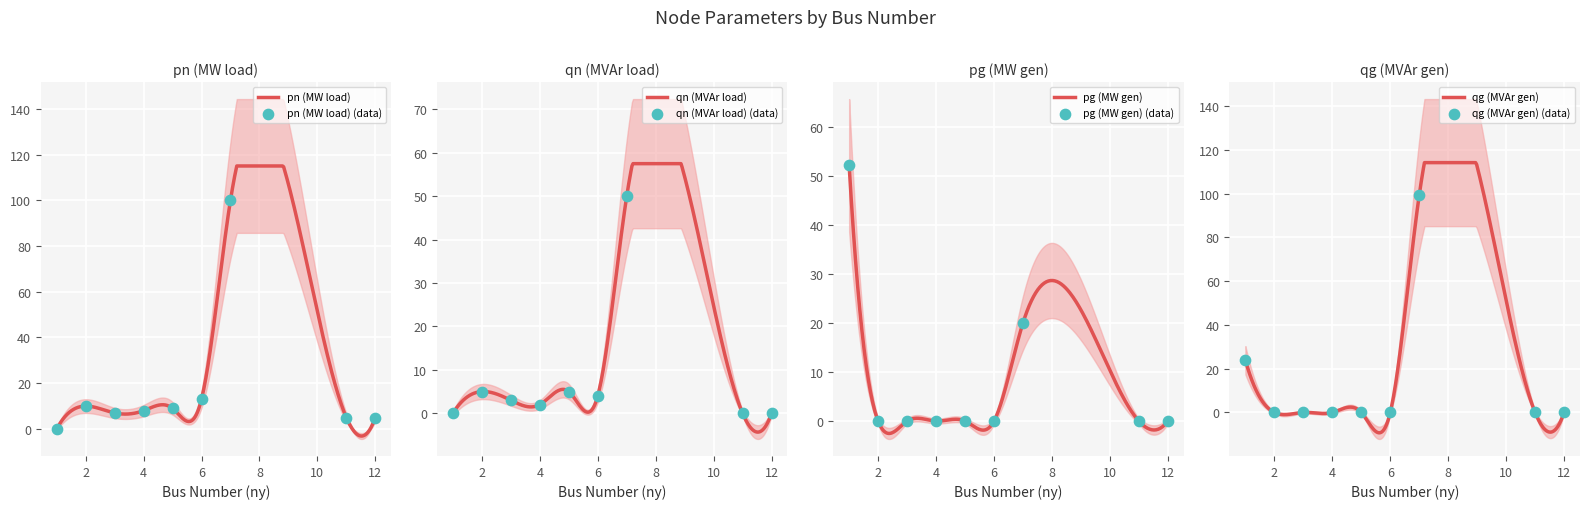

Which series reaches the maximum Y coordinate?

pn